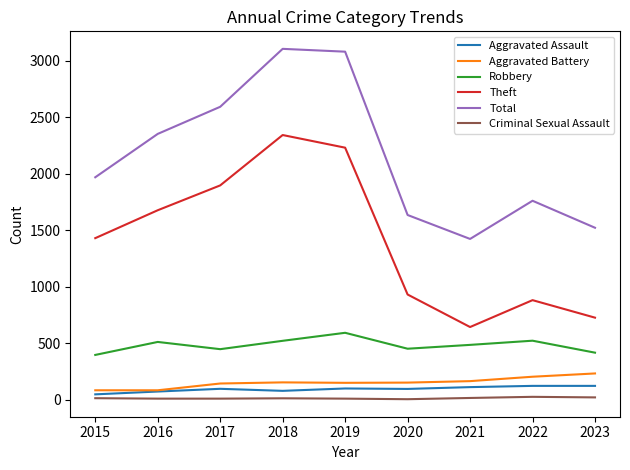

What is the total value across all series at 2018?

6207